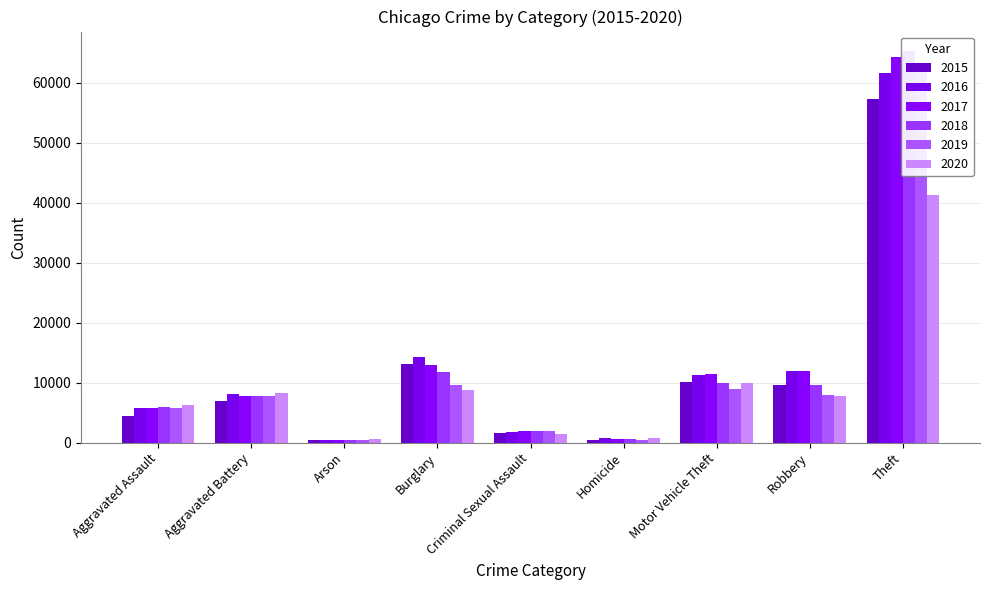

Between Burglary and Motor Vehicle Theft, which series saw the biggest shift?

2015